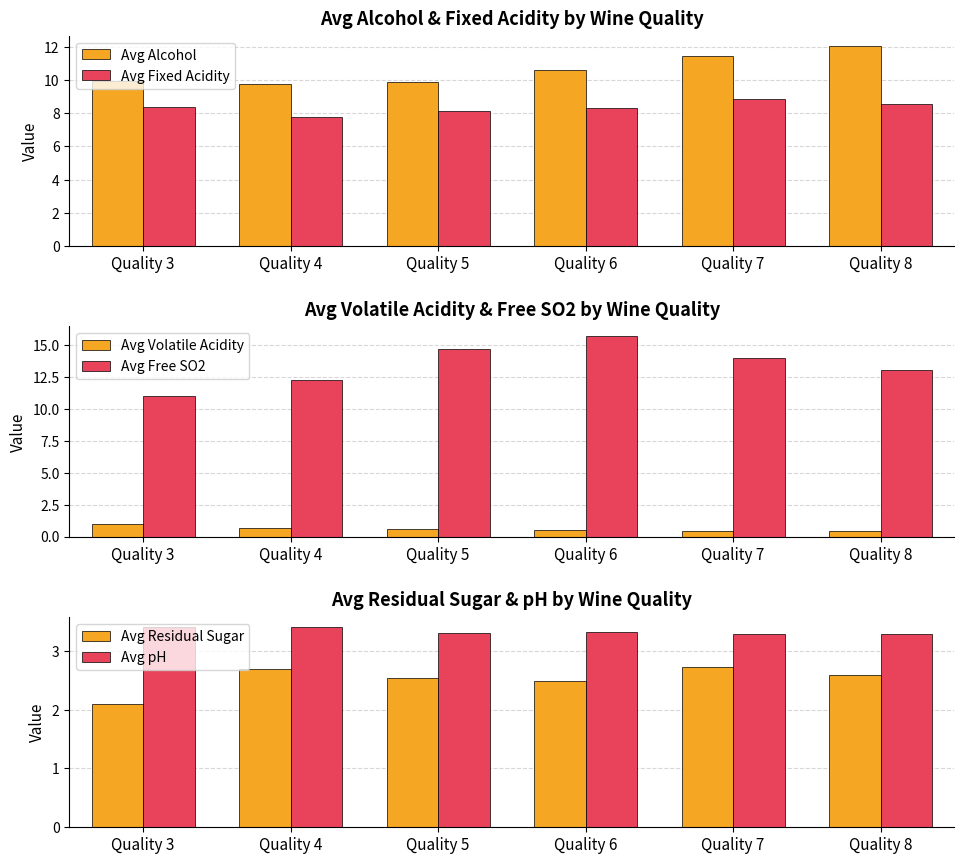

Which category has the highest value across all series?

Quality 6